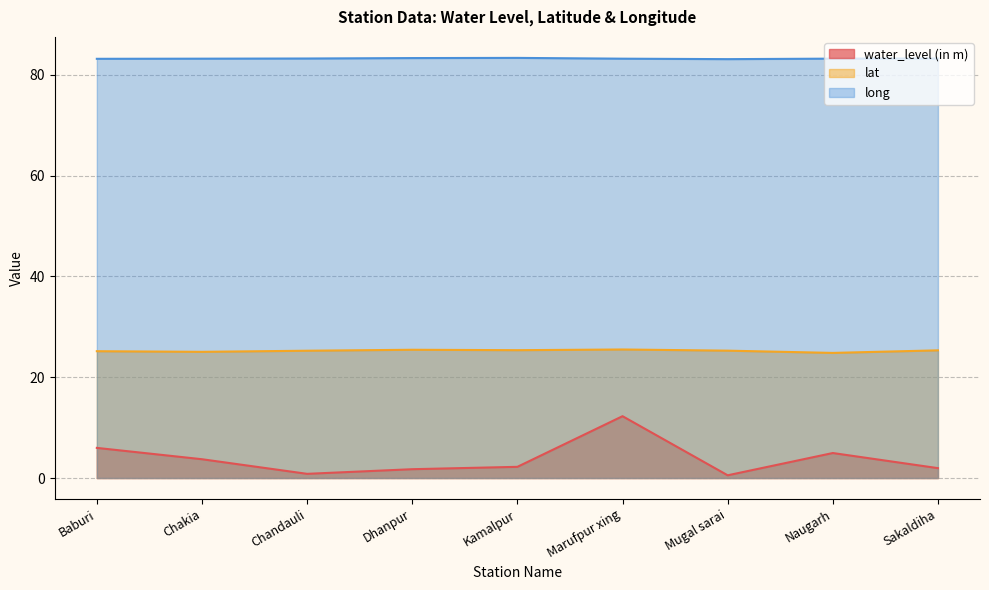

What is the difference between the maximum and second lowest values in the water_level (in m) series?

11.4